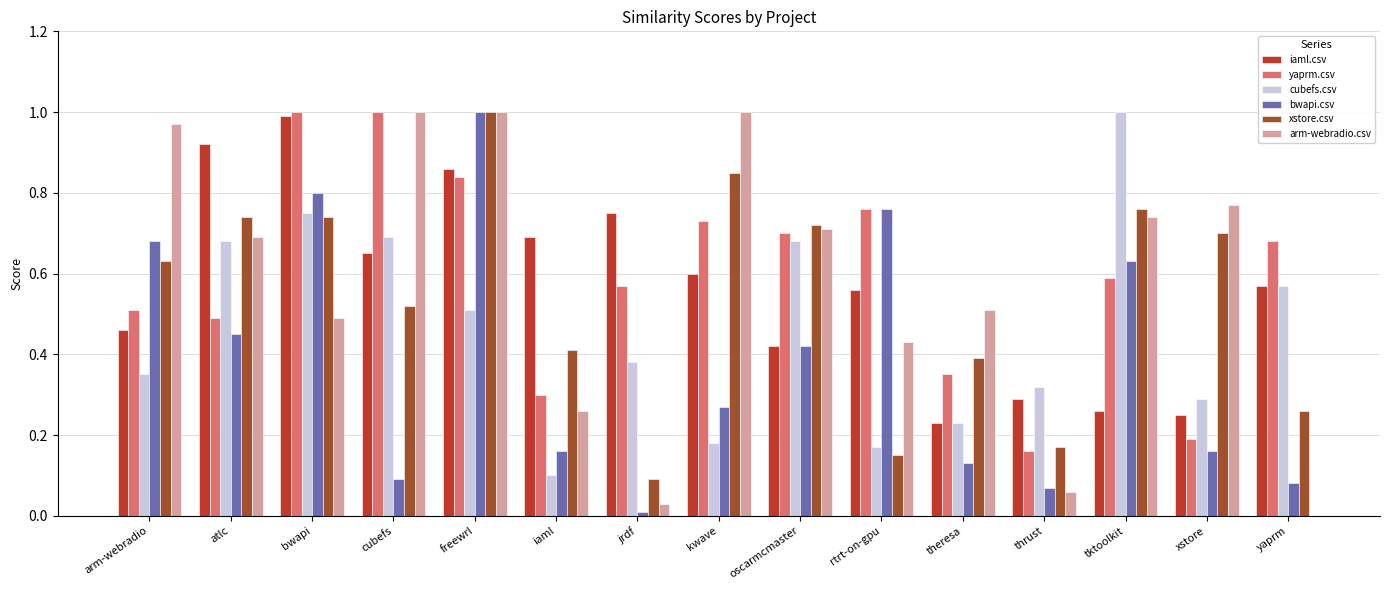

How many data points does each series have?

15